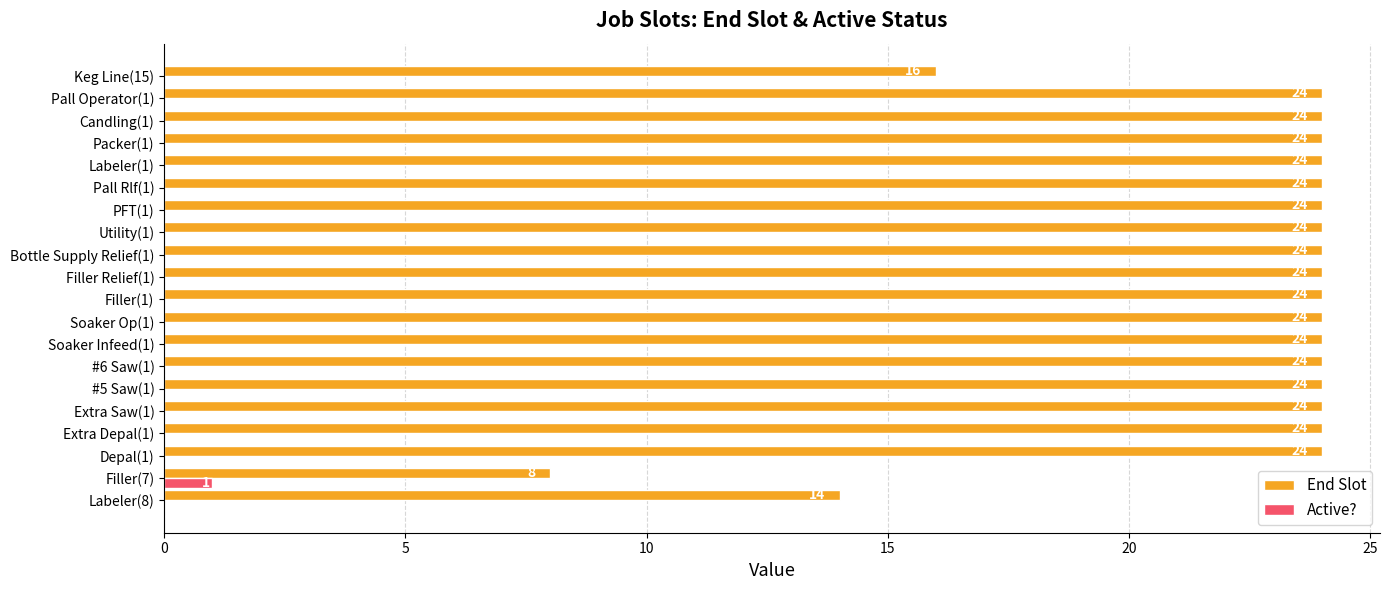

What value does the End Slot series have at Filler Relief(1), to the nearest 10?

20